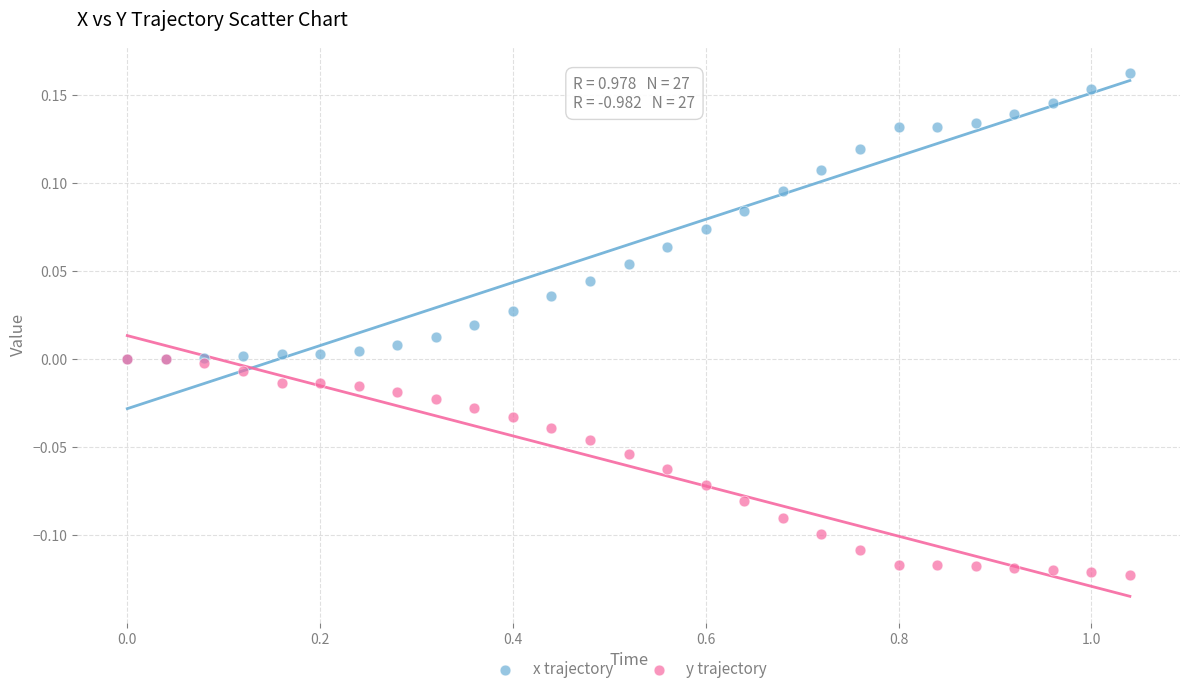

Which series has the largest Y range (max minus min)?

x trajectory